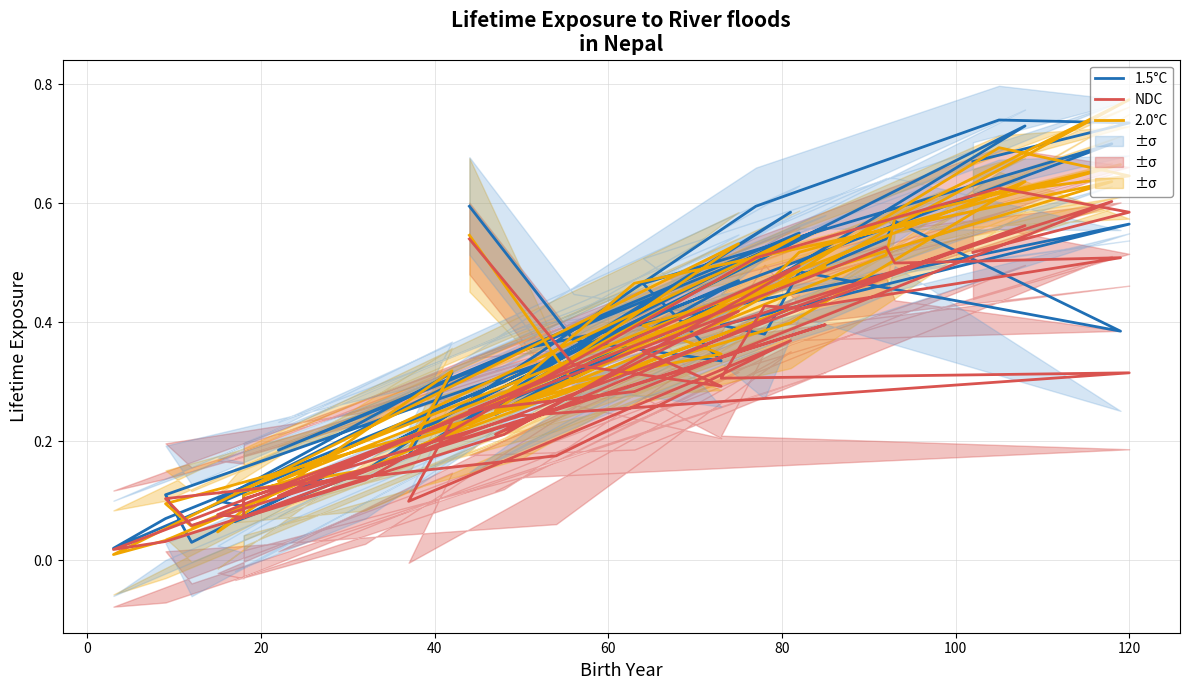

True or false: NDC and 2.0°C cross at least once.

True